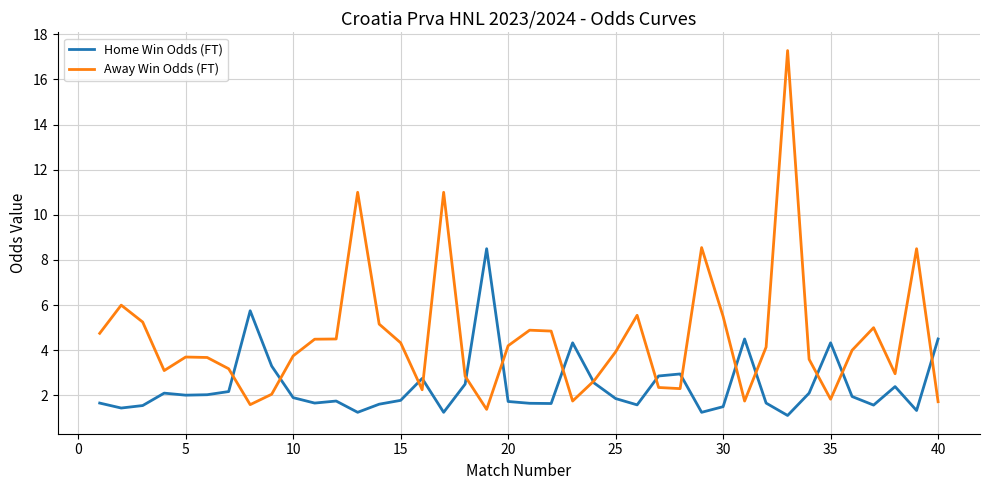

Which series has the largest range (max minus min)?

Away Win Odds (FT)